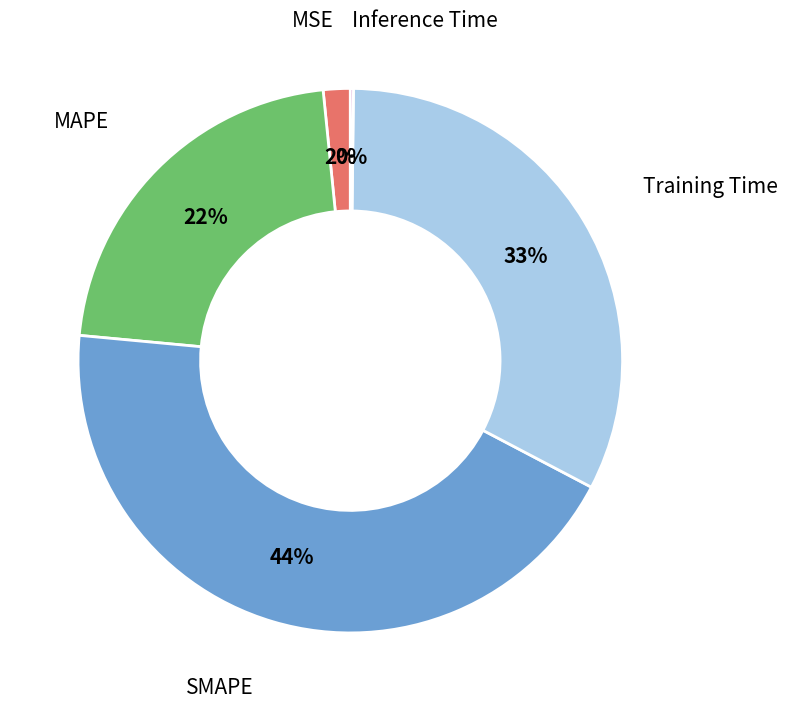

Between MSE and MAPE, which is larger?

MAPE